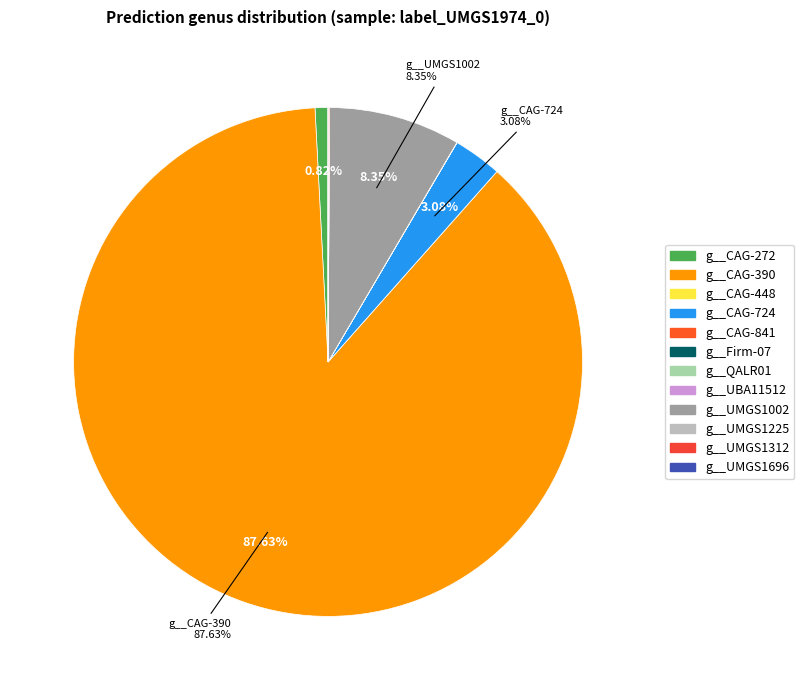

The g__UBA11512 slice represents 5% of the pie. True or false?

False